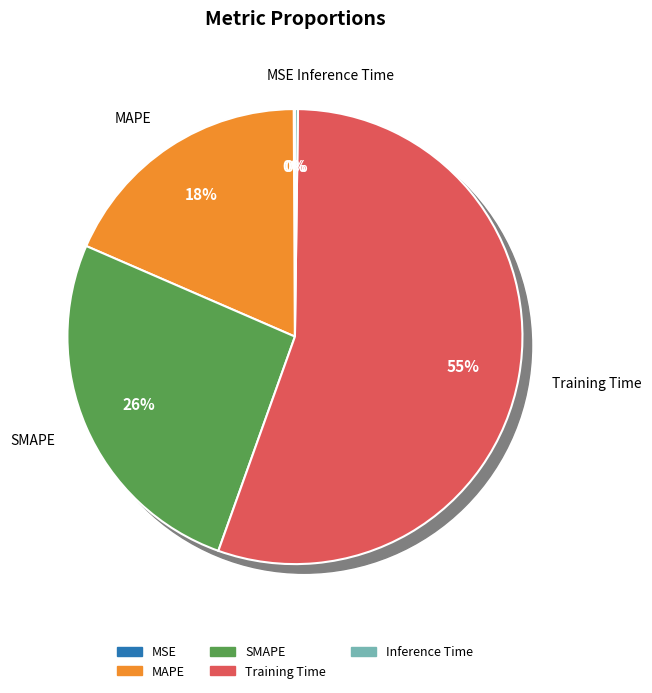

Rank the categories by value from lowest to highest.

MSE, Inference Time, MAPE, SMAPE, Training Time